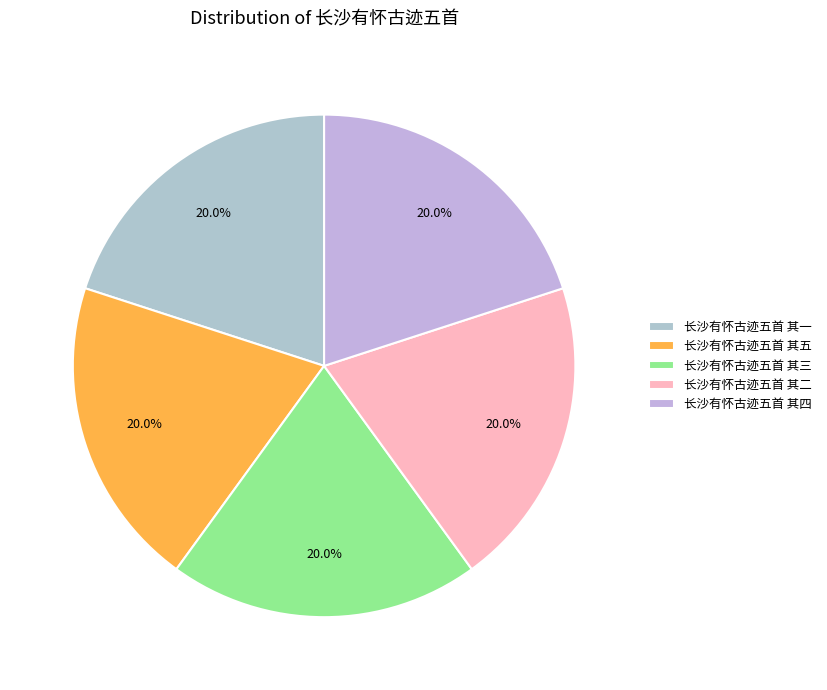

Does any single category account for the majority?

No